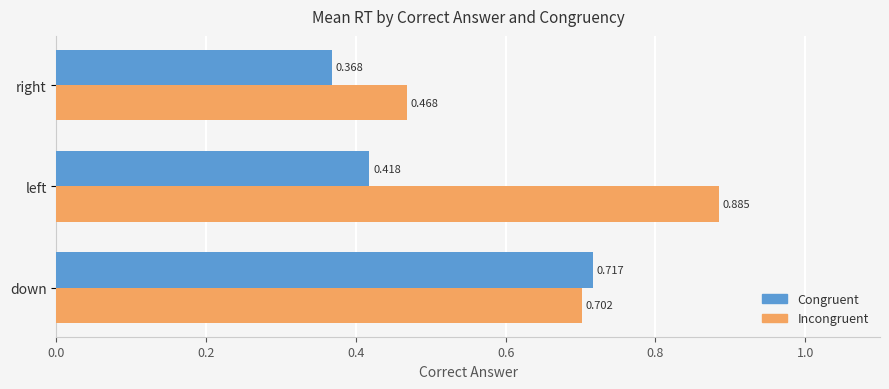

Which series has the largest range (max minus min)?

Incongruent